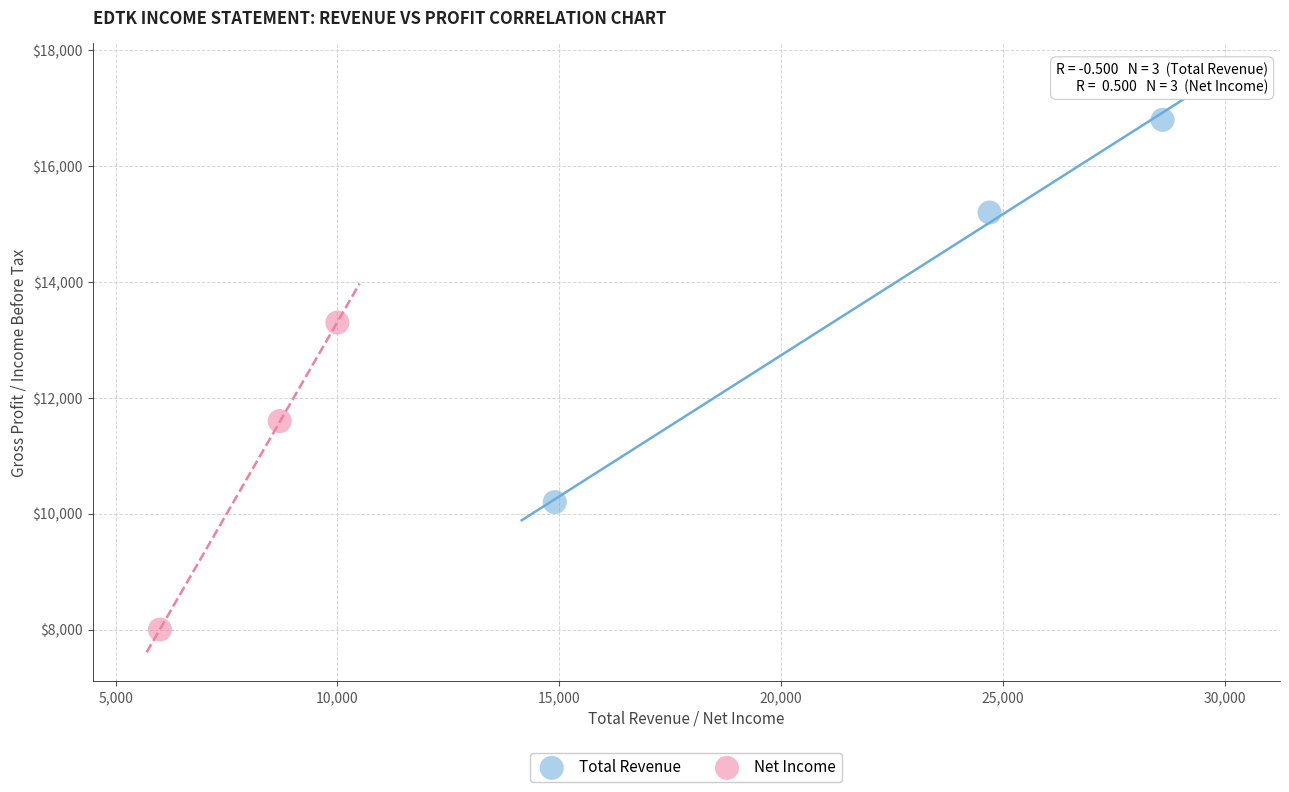

Which series has the largest Y range (max minus min)?

Total Revenue